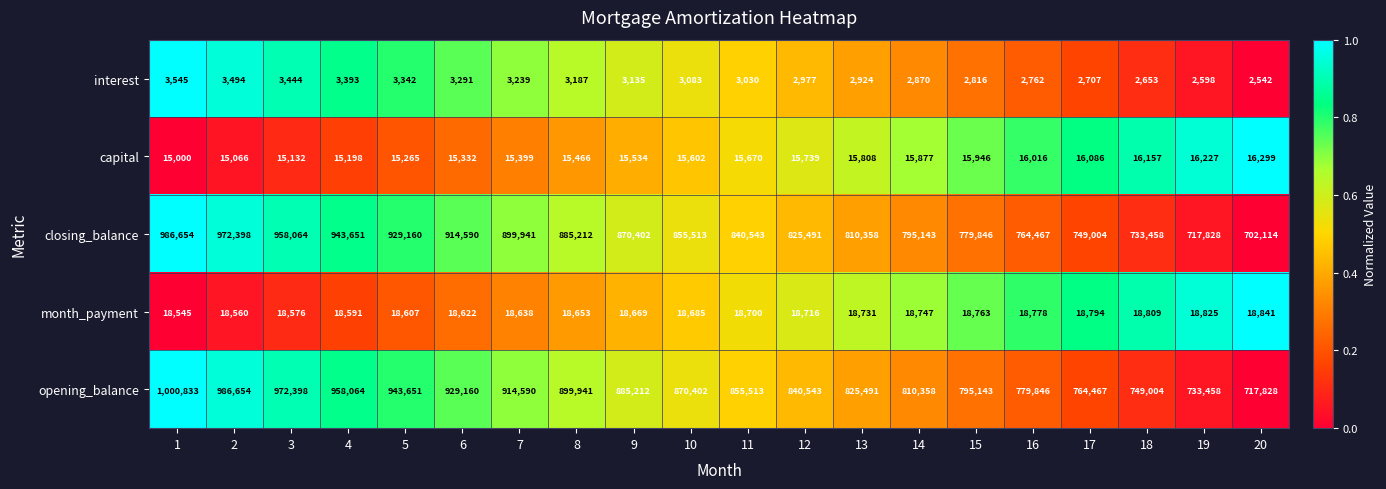

Rank the series by their maximum value, from highest to lowest.

opening_balance, closing_balance, month_payment, capital, interest